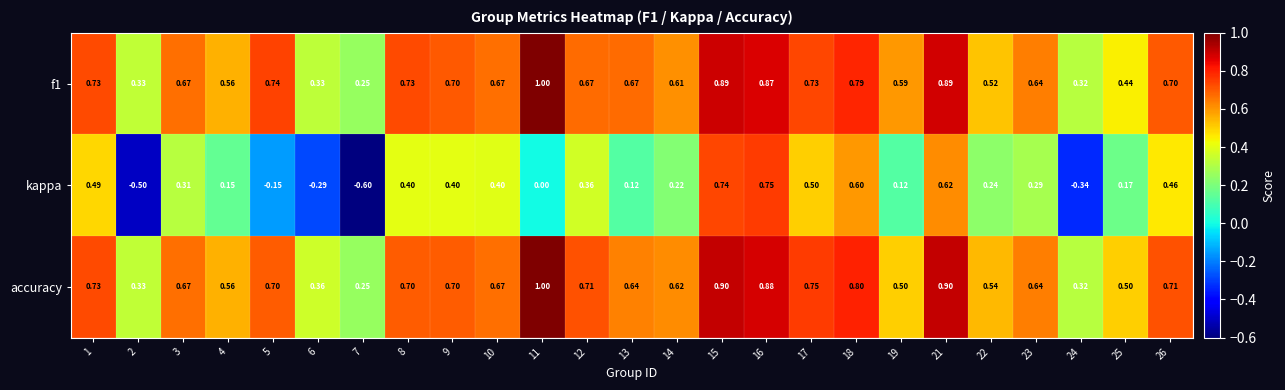

Is the value of kappa at 16 greater than the value of accuracy at 4?

Yes